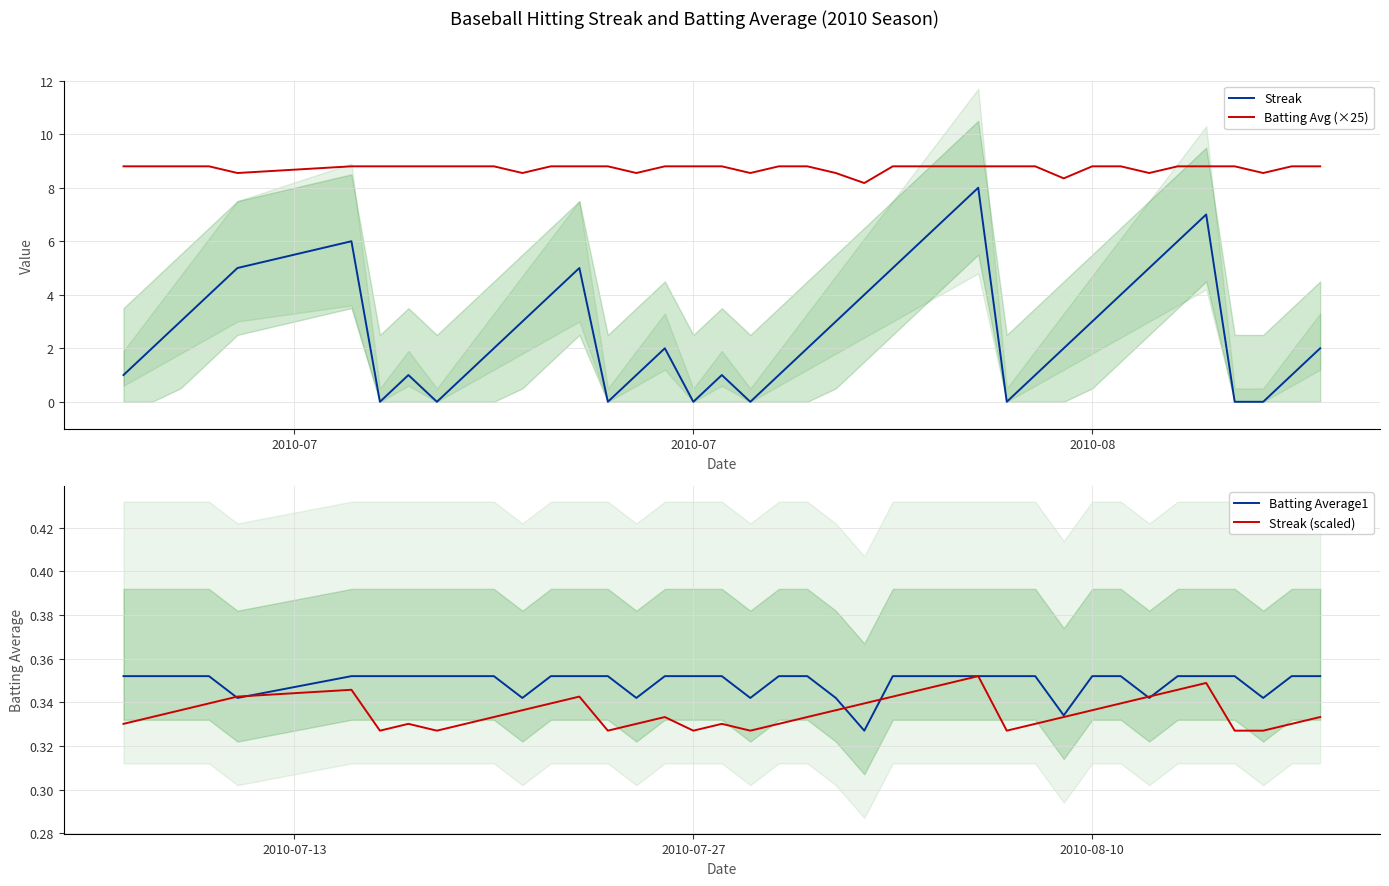

Reading right to left, what are all the values shown in this chart?

Streak: 2.0	1.0	0.0	0.0	7.0	6.0	5.0	4.0	3.0	2.0	1.0	0.0	8.0	7.0	6.0	5.0	4.0	3.0	2.0	1.0	0.0	1.0	0.0	2.0	1.0	0.0	5.0	4.0	3.0	2.0	1.0	0.0	1.0	0.0	6.0	5.0	4.0	3.0	2.0	1.0
Batting Avg (×25): 8.8	8.8	8.6	8.8	8.8	8.8	8.6	8.8	8.8	8.3	8.8	8.8	8.8	8.8	8.8	8.8	8.2	8.6	8.8	8.8	8.6	8.8	8.8	8.8	8.6	8.8	8.8	8.8	8.6	8.8	8.8	8.8	8.8	8.8	8.8	8.6	8.8	8.8	8.8	8.8
Batting Average1: 0.4	0.4	0.3	0.4	0.4	0.4	0.3	0.4	0.4	0.3	0.4	0.4	0.4	0.4	0.4	0.4	0.3	0.3	0.4	0.4	0.3	0.4	0.4	0.4	0.3	0.4	0.4	0.4	0.3	0.4	0.4	0.4	0.4	0.4	0.4	0.3	0.4	0.4	0.4	0.4
Streak (scaled): 0.3	0.3	0.3	0.3	0.3	0.3	0.3	0.3	0.3	0.3	0.3	0.3	0.4	0.3	0.3	0.3	0.3	0.3	0.3	0.3	0.3	0.3	0.3	0.3	0.3	0.3	0.3	0.3	0.3	0.3	0.3	0.3	0.3	0.3	0.3	0.3	0.3	0.3	0.3	0.3